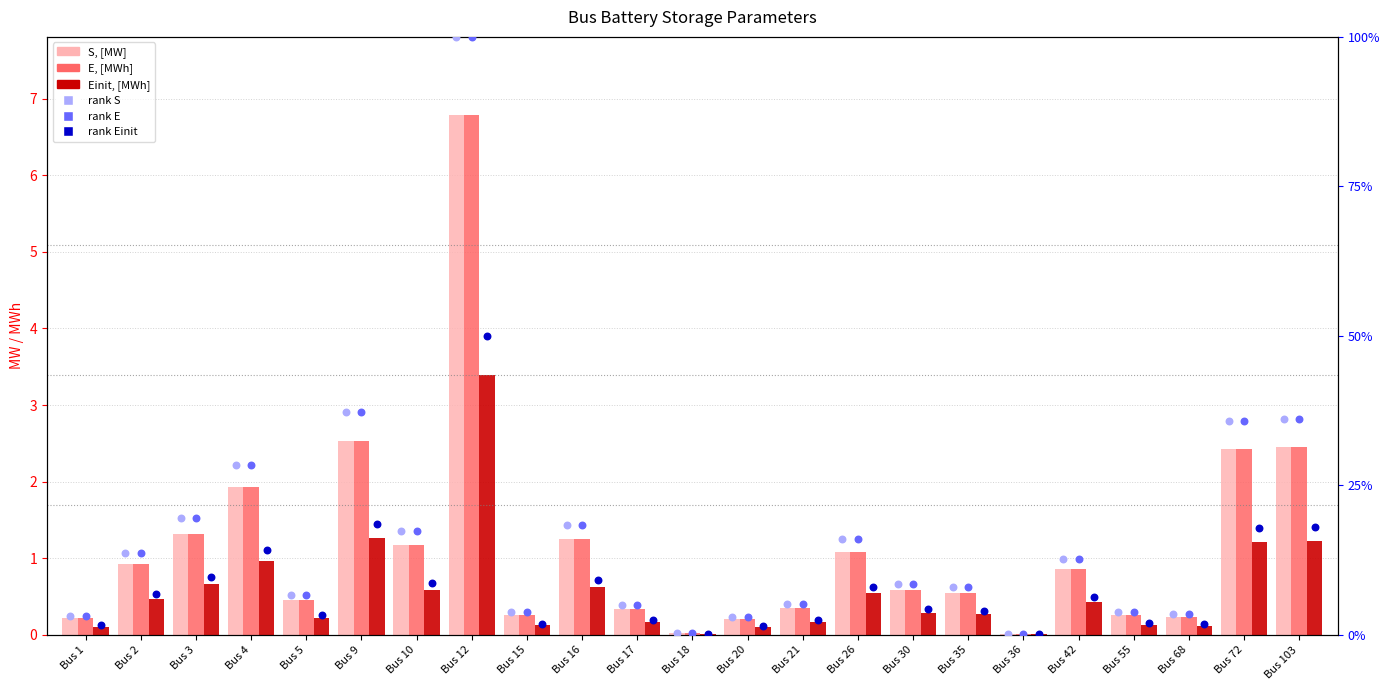

Which series reaches the maximum Y coordinate?

S, [MW]